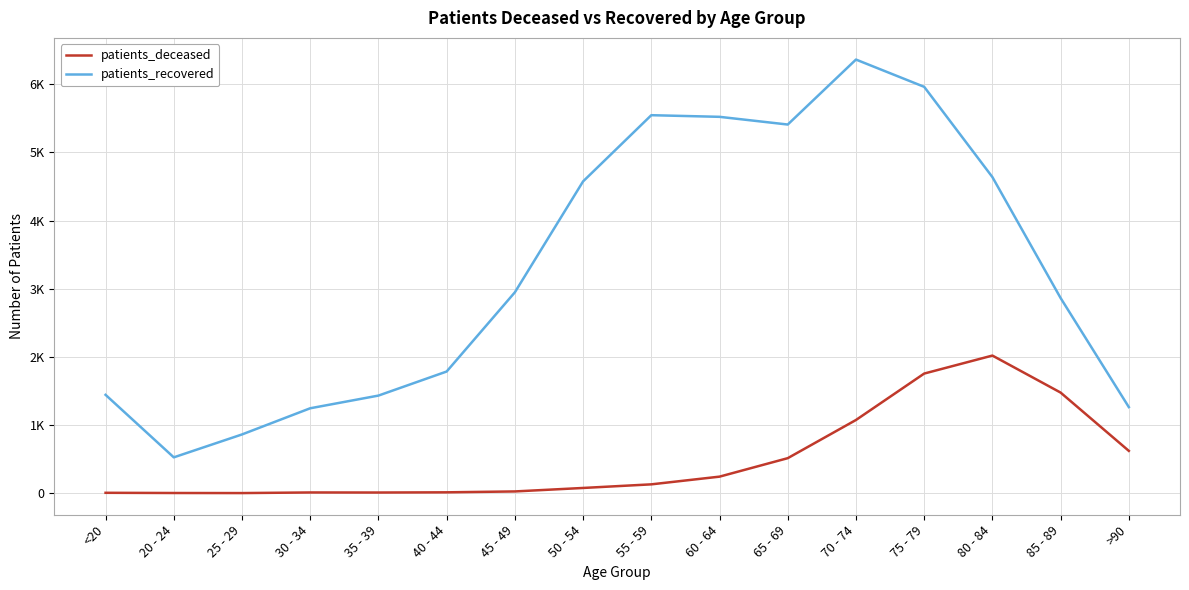

What is the total value across all series at 50 - 54?

4651